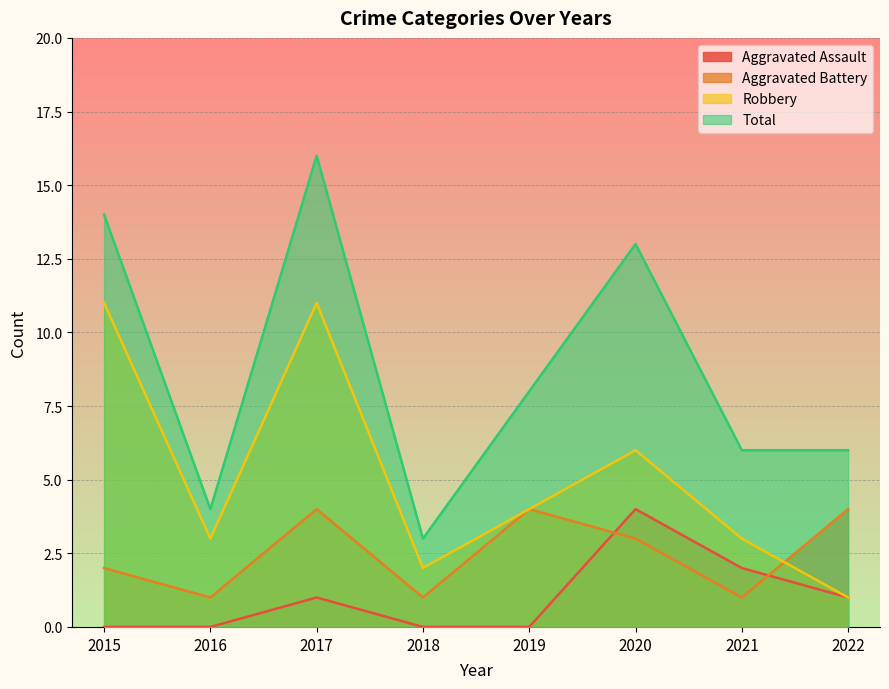

What is the difference between the highest and lowest values at 2015?

14